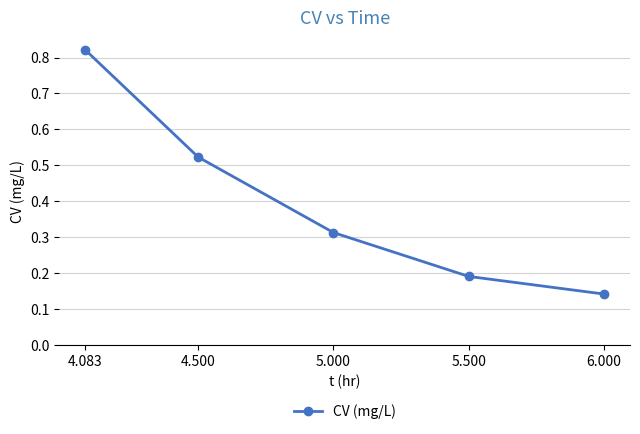

What is the change in value from 4.500 to 6.000?

-0.4